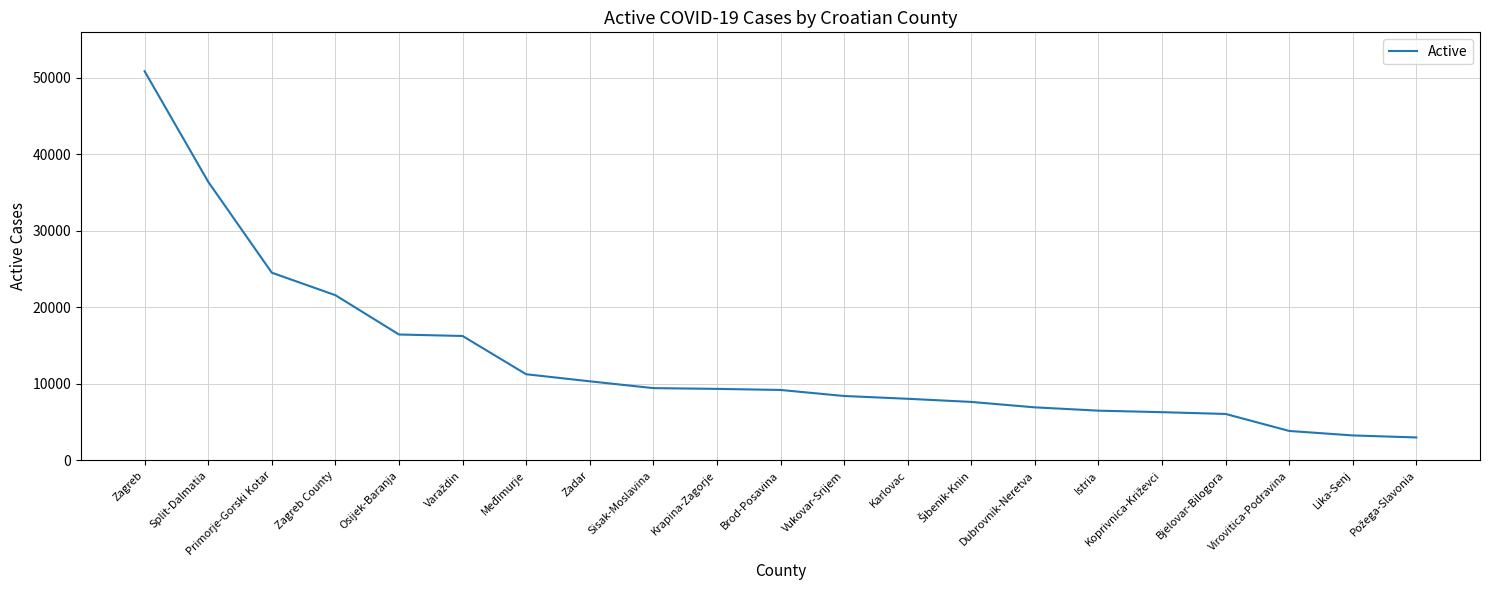

True or false: the data shows 8060 at Karlovac.

True